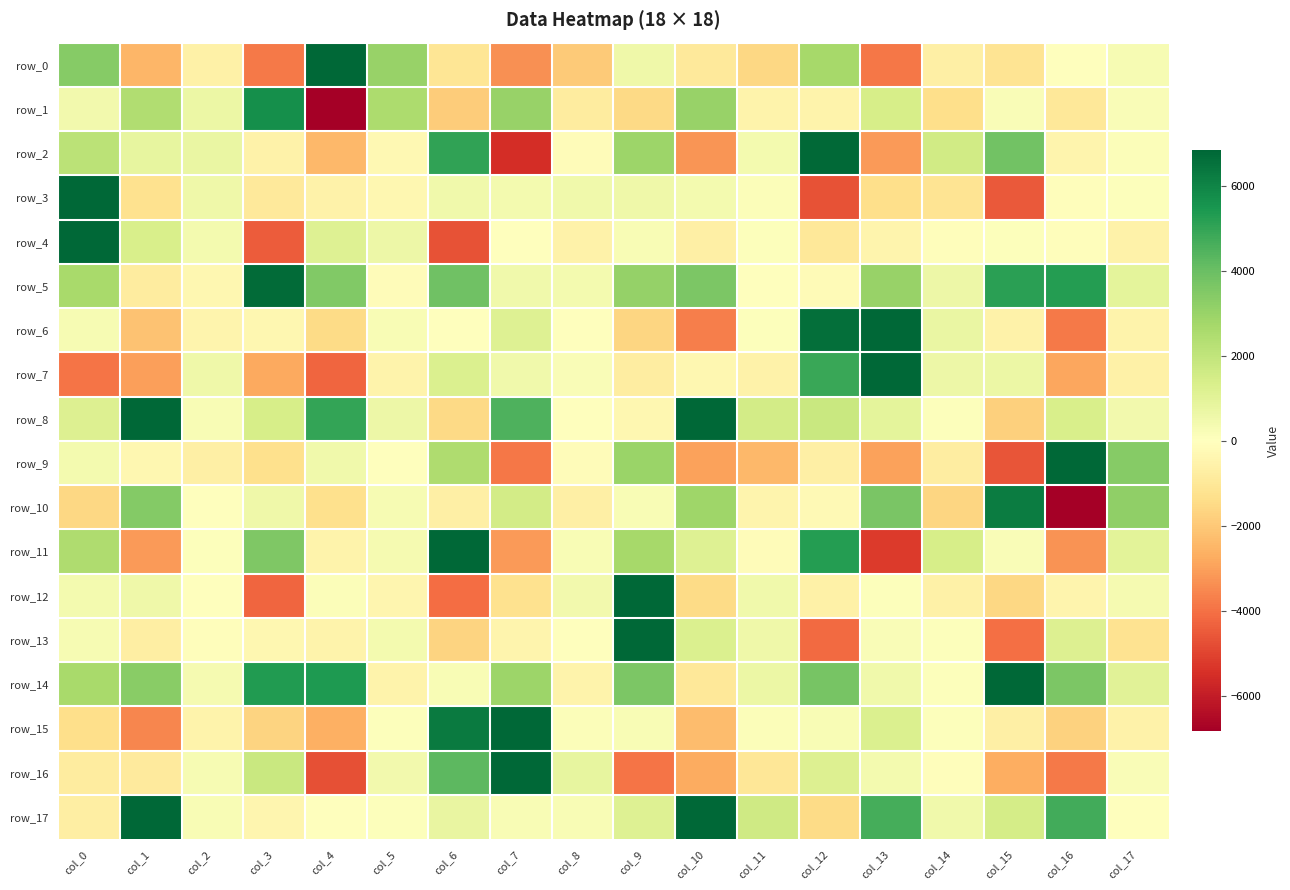

At which category does the chart reach its minimum across all series?

col_16